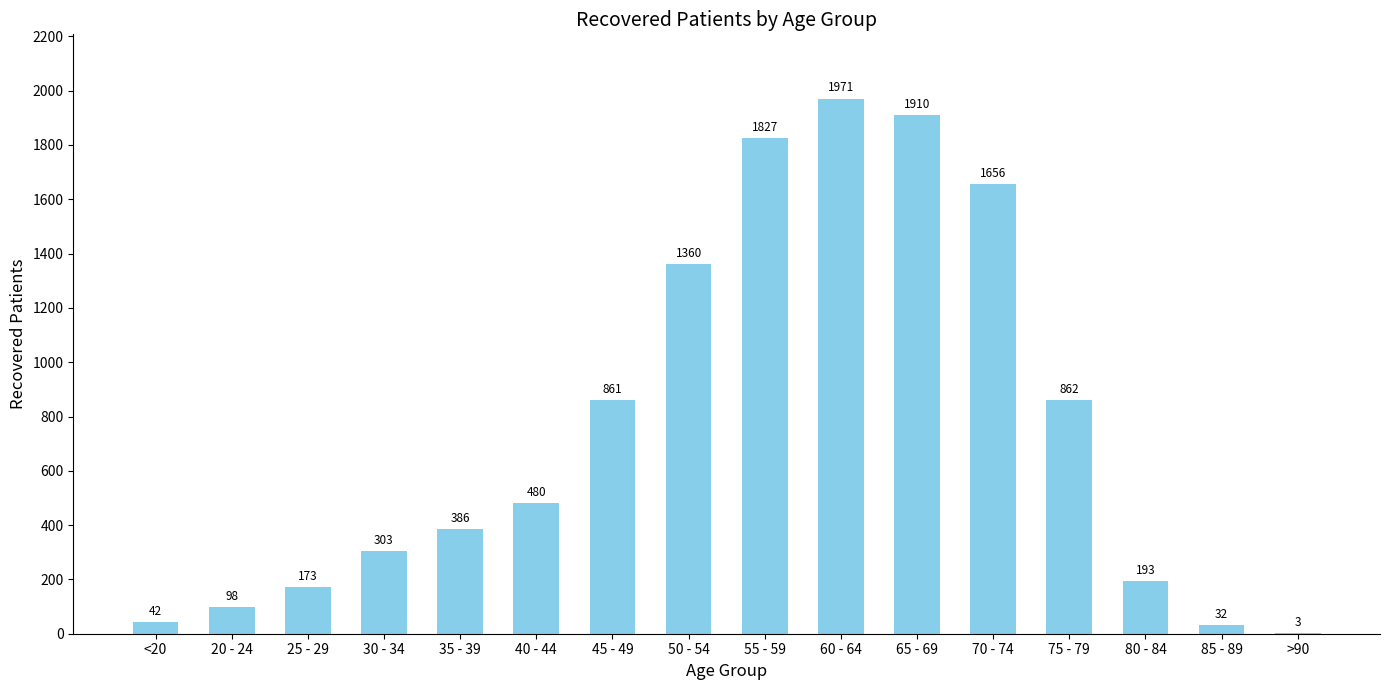

Reading left to right, list all the values displayed in this chart.

42	98	173	303	386	480	861	1360	1827	1971	1910	1656	862	193	32	3